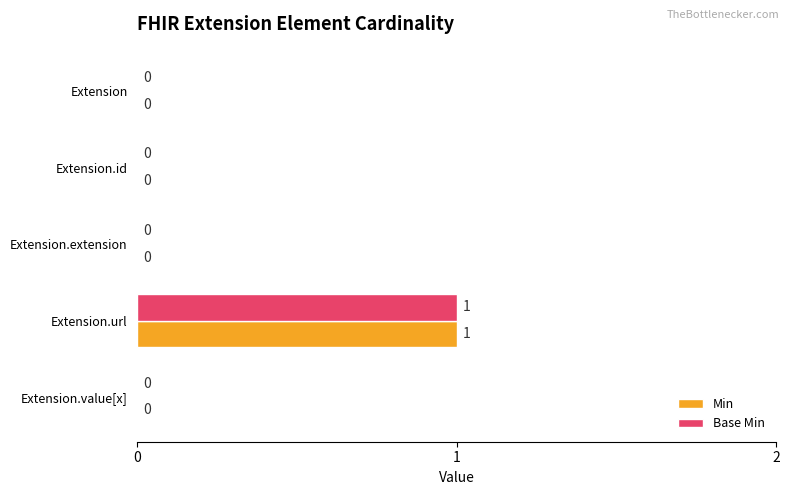

The value of Min at Extension is 0. True or false?

True